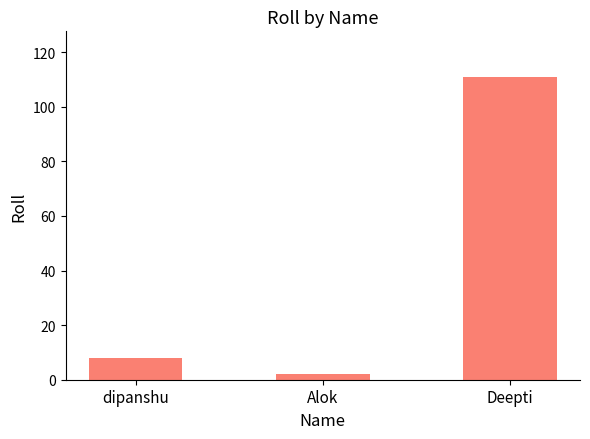

Reading right to left, extract all data points from this chart.

111	2	8